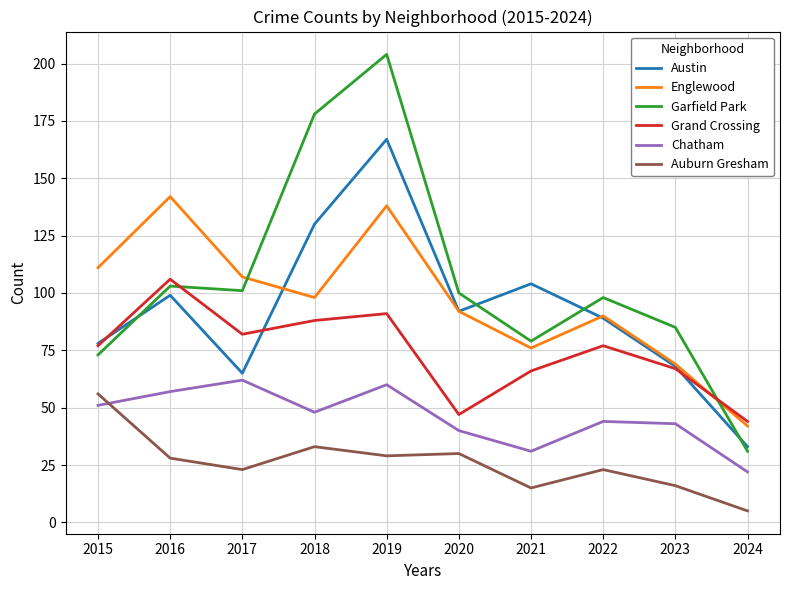

At which category does Chatham reach its first local valley?

2018